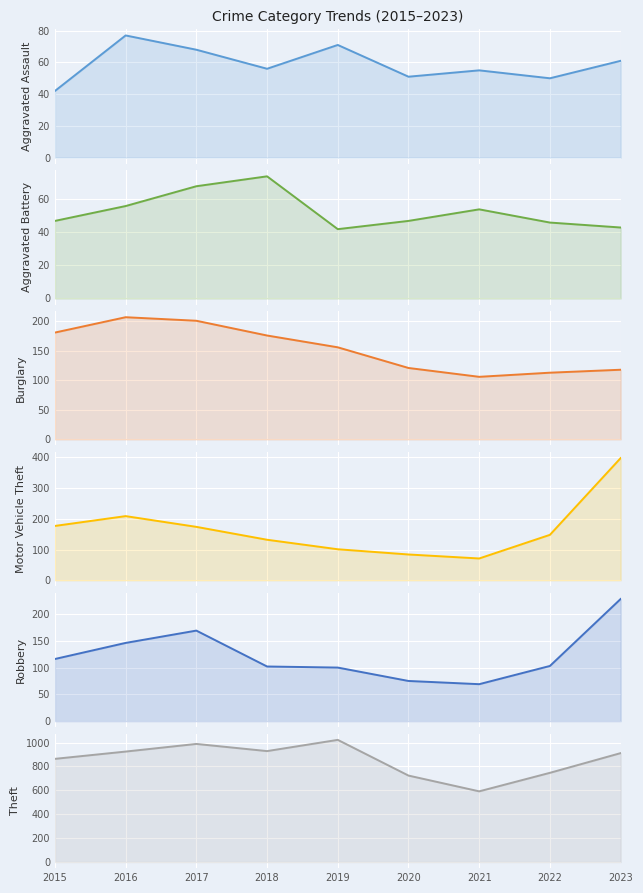

Reading left to right, what are all the values shown in this chart?

Aggravated Assault: 42	77	68	56	71	51	55	50	61
Aggravated Battery: 47	56	68	74	42	47	54	46	43
Burglary: 181	207	201	176	156	121	106	113	118
Motor Vehicle Theft: 177	209	174	132	101	84	71	148	398
Robbery: 116	146	169	102	100	75	69	103	228
Theft: 864	925	989	929	1023	724	592	747	912